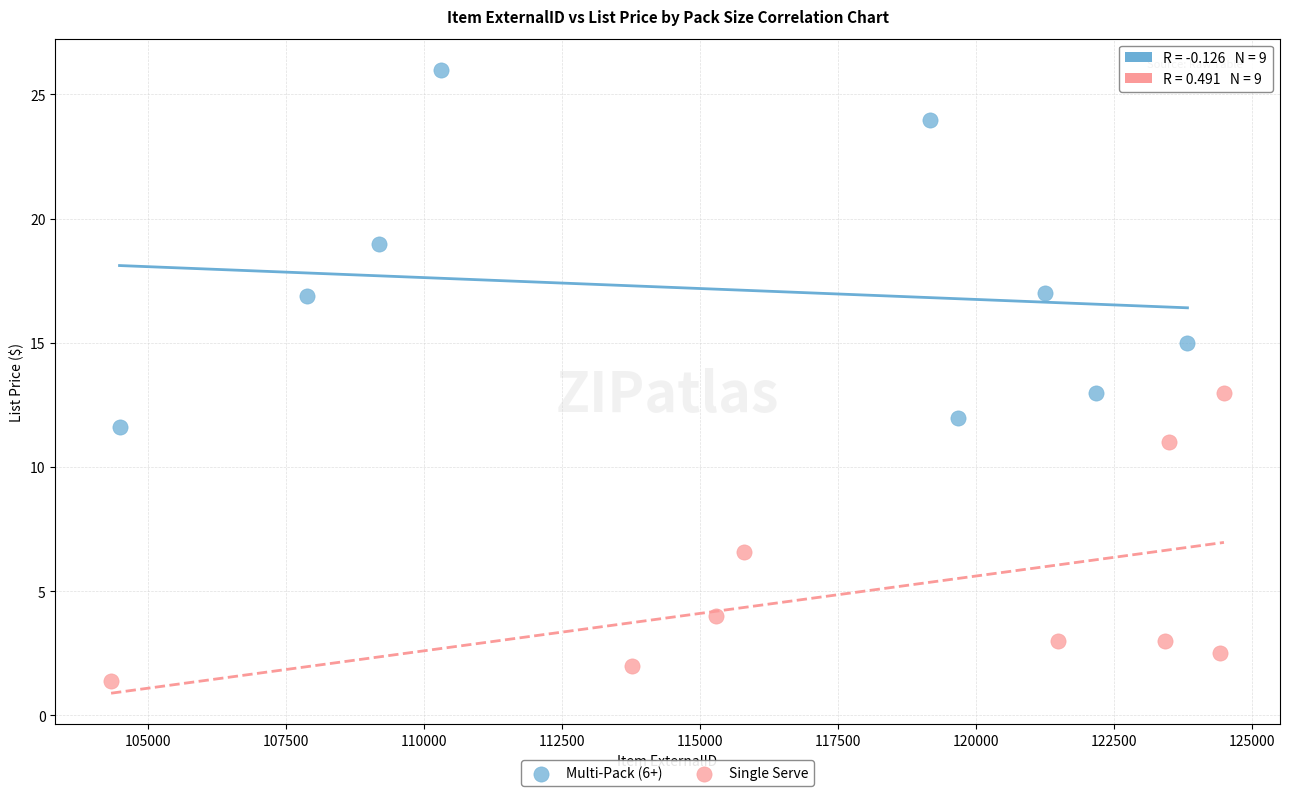

Which series has the widest spread of Y values?

Multi-Pack (6+)